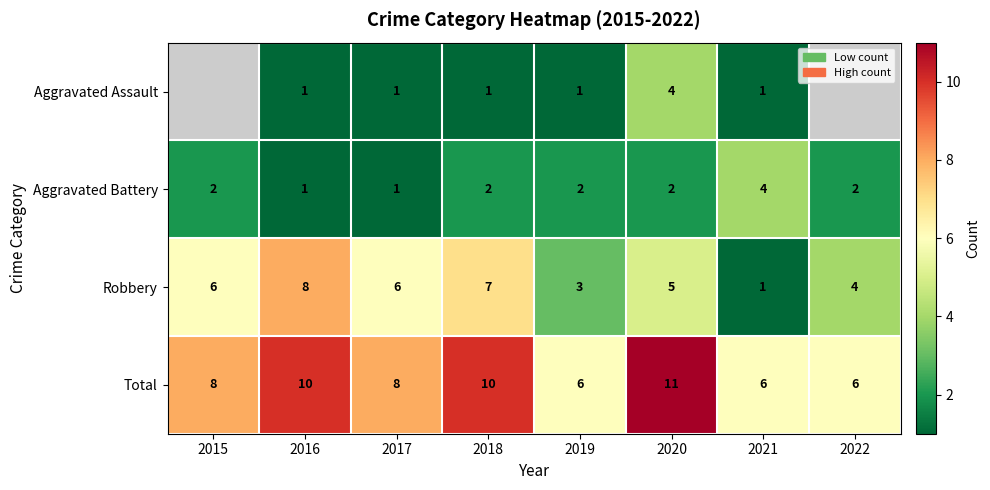

At which category is the sum across all series the highest?

2020